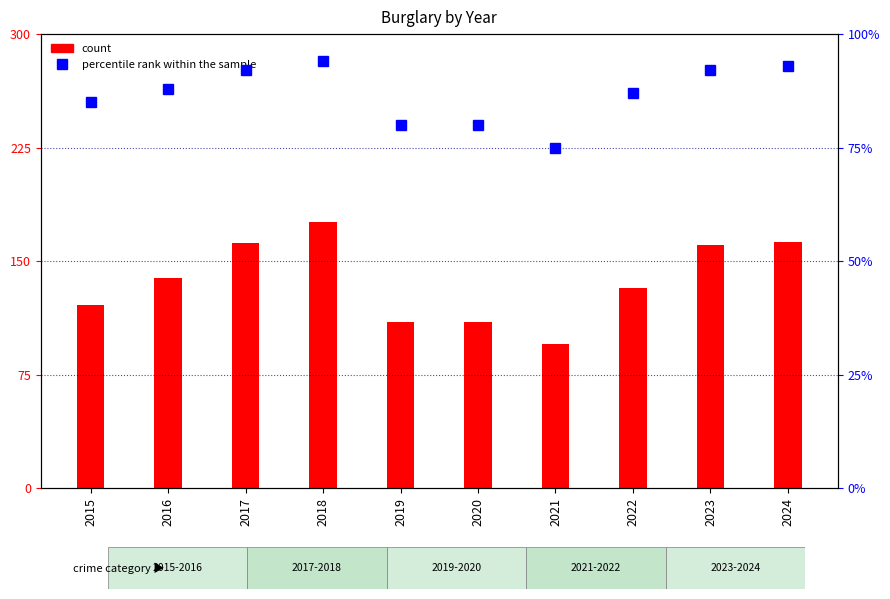

What is the value of the count bar at the 10th from the left?

163